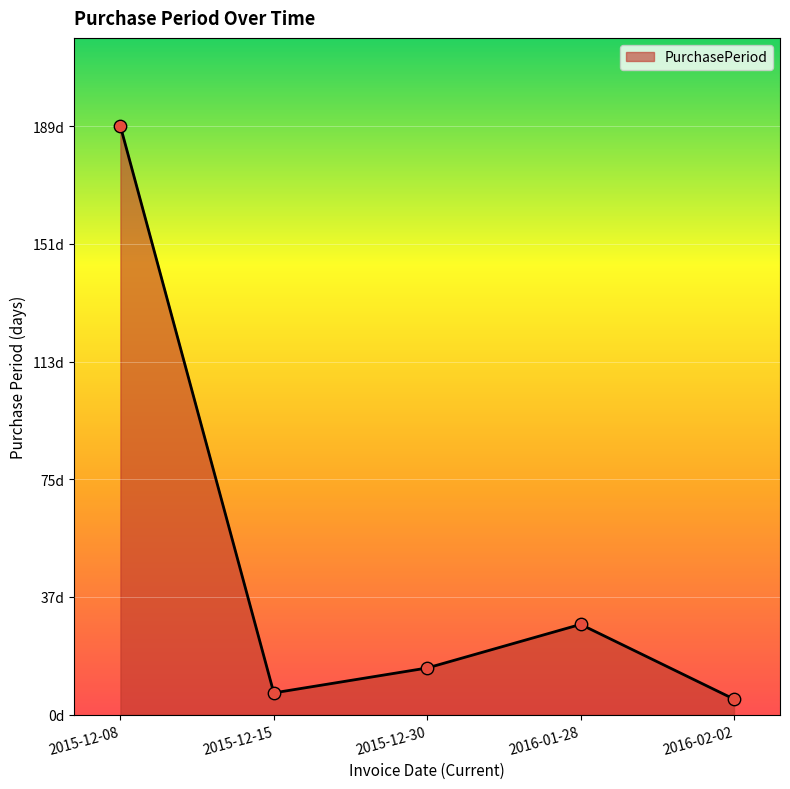

What is the ratio of the value at 2015-12-30 to the value at 2015-12-15?

2.1